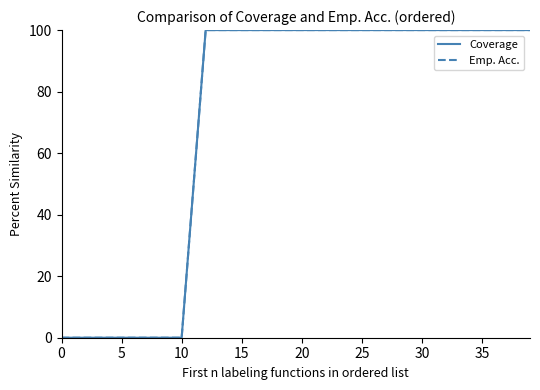

How many lines are shown in the chart?

2